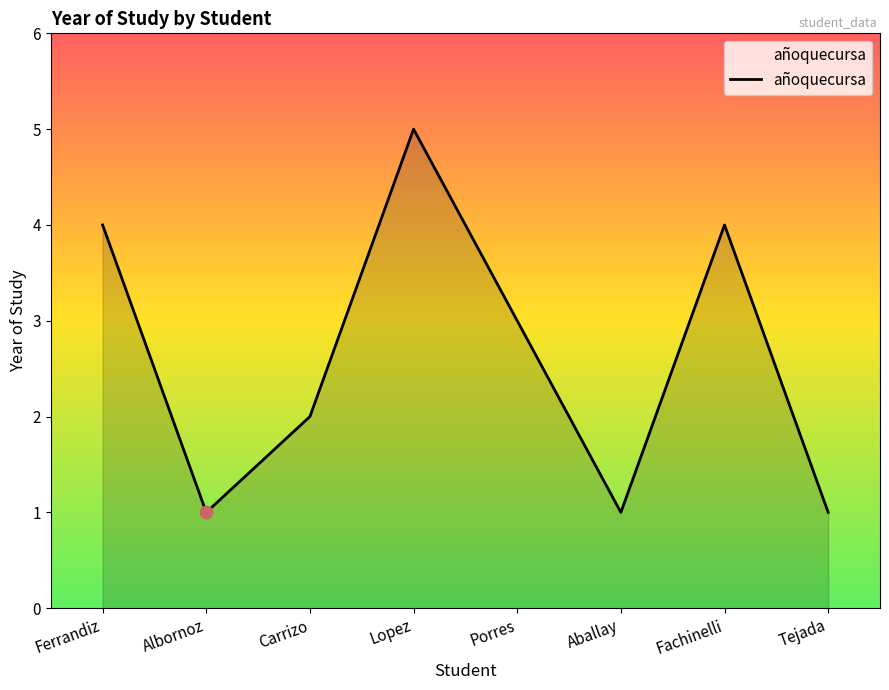

What is the change in value from Lopez to Tejada?

-4